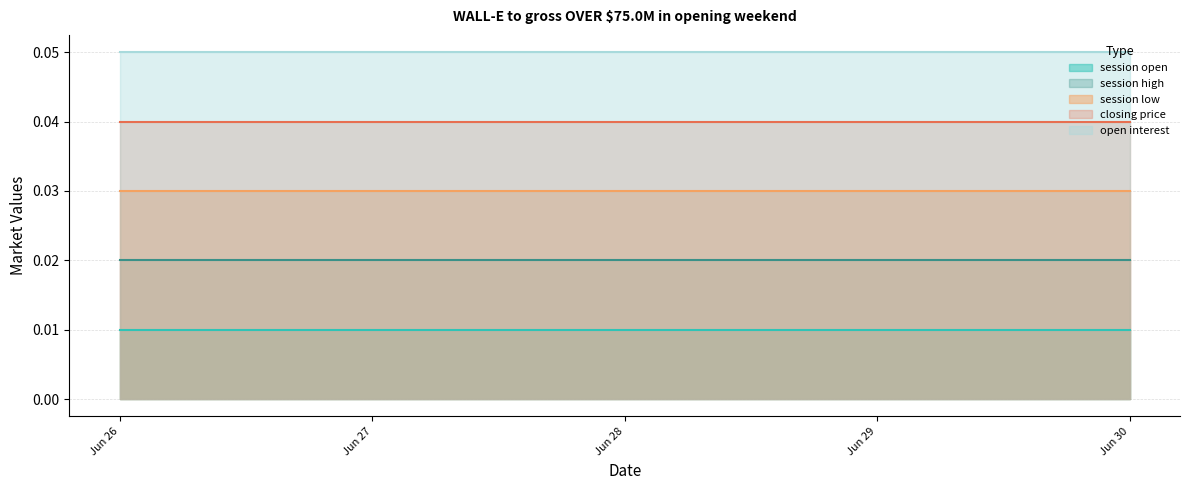

Reading left to right, what are all the values shown in this chart?

session open line: 0.0	0.0	0.0	0.0	0.0
session high line: 0.0	0.0	0.0	0.0	0.0
session low line: 0.0	0.0	0.0	0.0	0.0
closing price line: 0.0	0.0	0.0	0.0	0.0
open interest line: 0.1	0.1	0.1	0.1	0.1